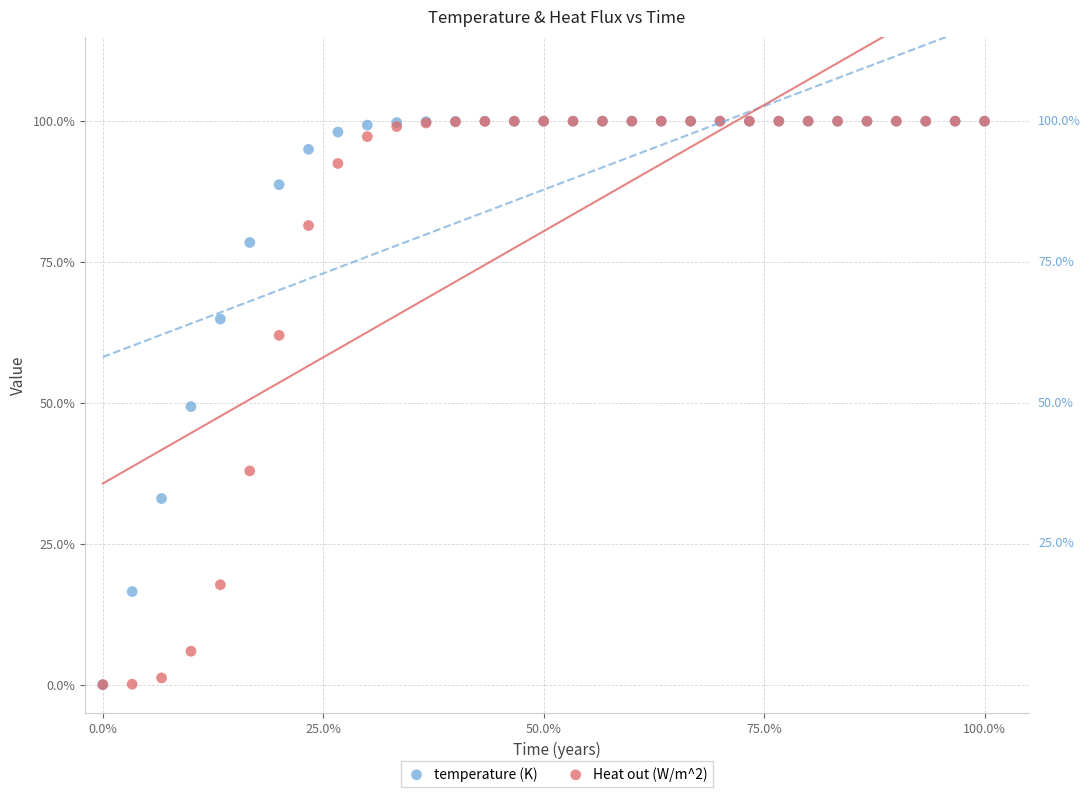

What are all the series names shown in the legend?

temperature (K), Heat out (W/m^2)